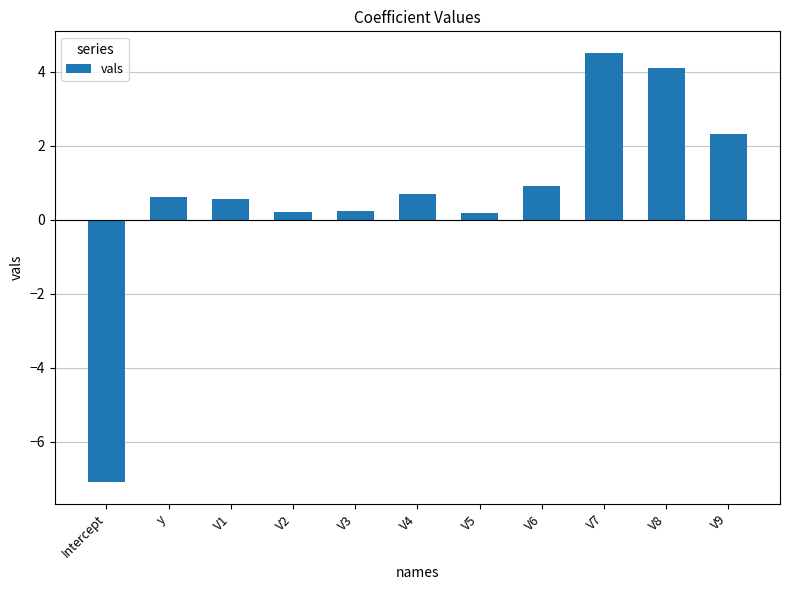

Which label corresponds to the largest value in the chart?

V7